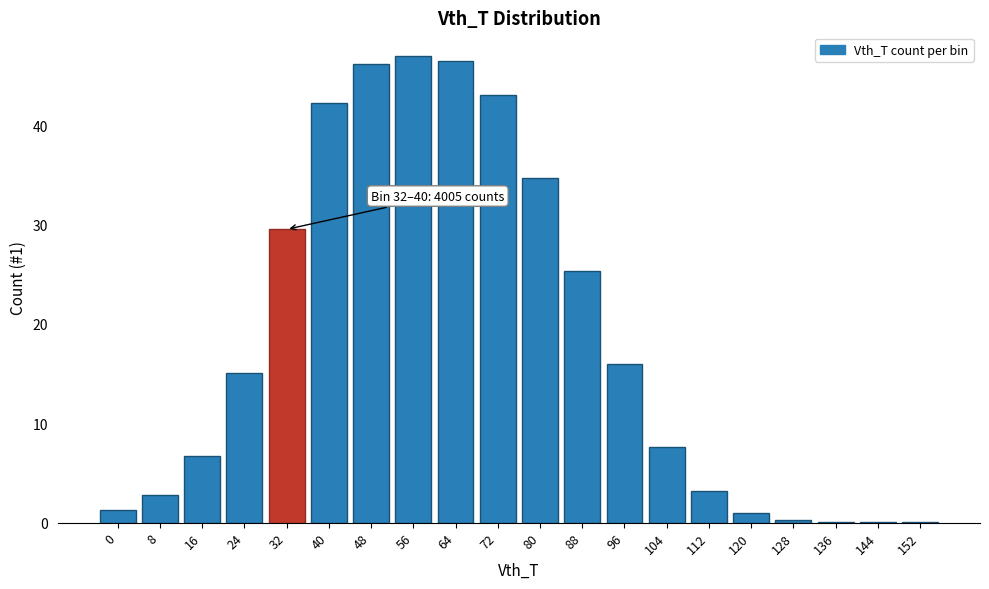

Reading left to right, list all the values displayed in this chart.

0=1.3	8=2.7	16=6.7	24=15.1	32=29.5	40=42.2	48=46.2	56=47.0	64=46.5	72=43.1	80=34.7	88=25.4	96=15.9	104=7.6	112=3.2	120=1.0	128=0.3	136=0.1	144=0.1	152=0.1